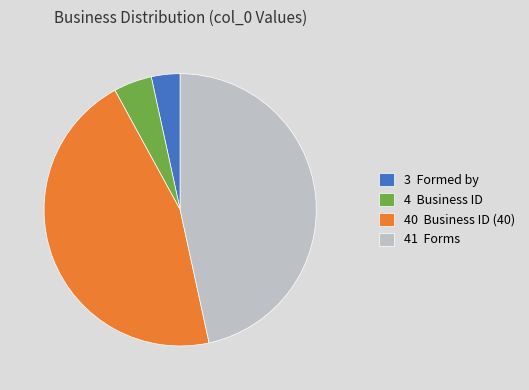

The 4 Business ID slice represents 5% of the pie. True or false?

True